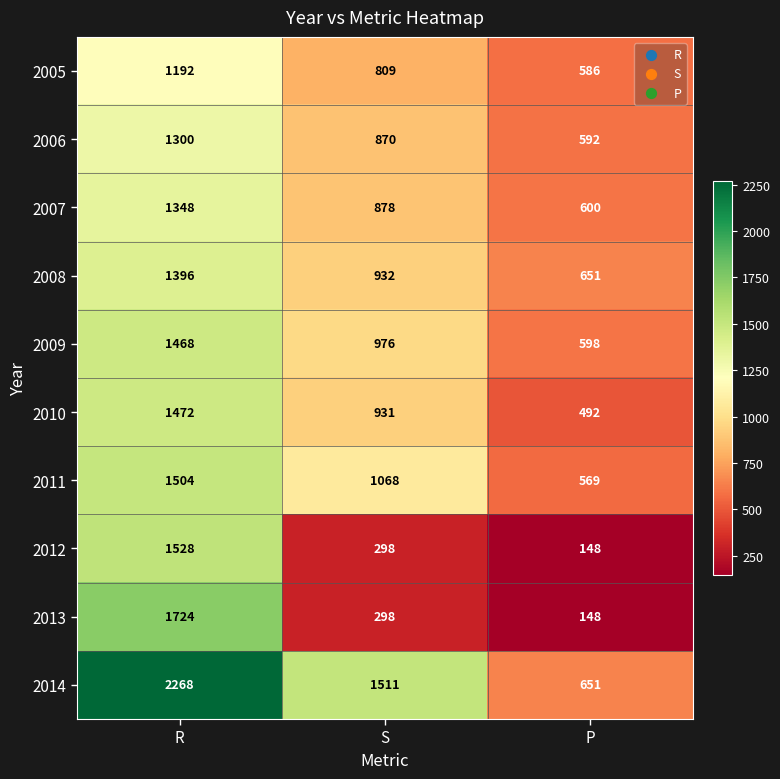

The 2011 series shows 1068 at S. True or false?

True